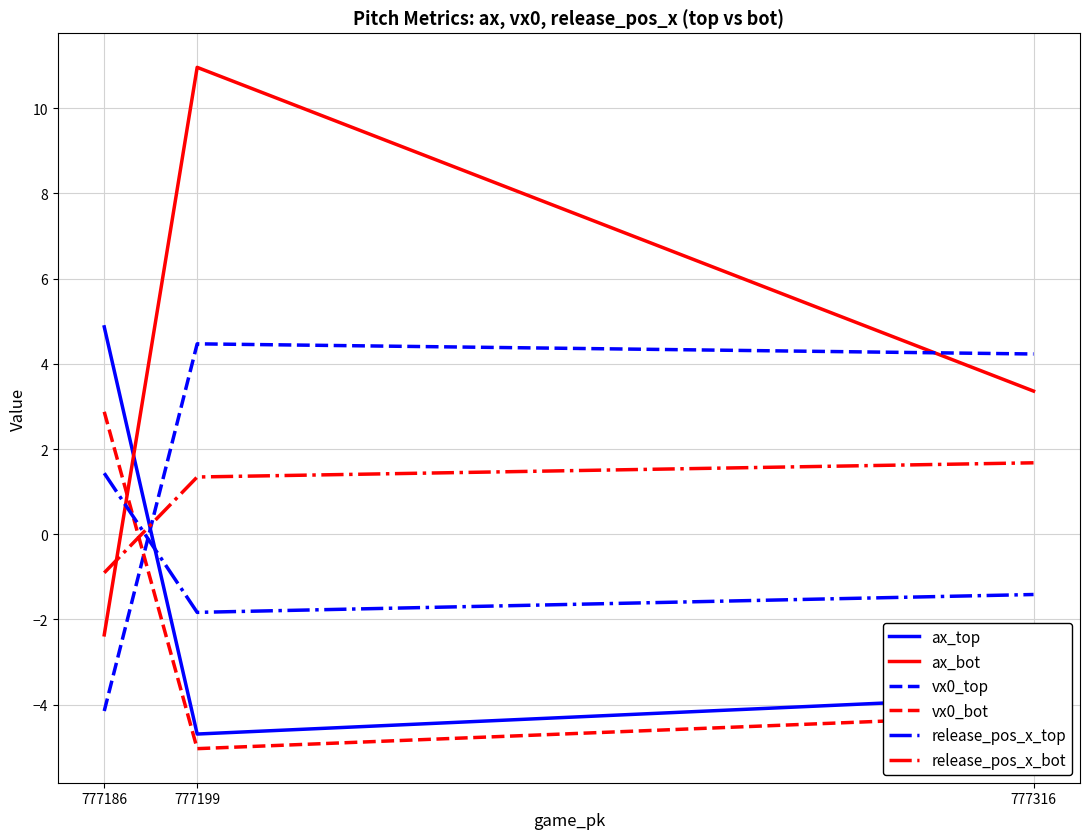

What are all the series names shown in the legend?

ax_top, ax_bot, vx0_top, vx0_bot, release_pos_x_top, release_pos_x_bot